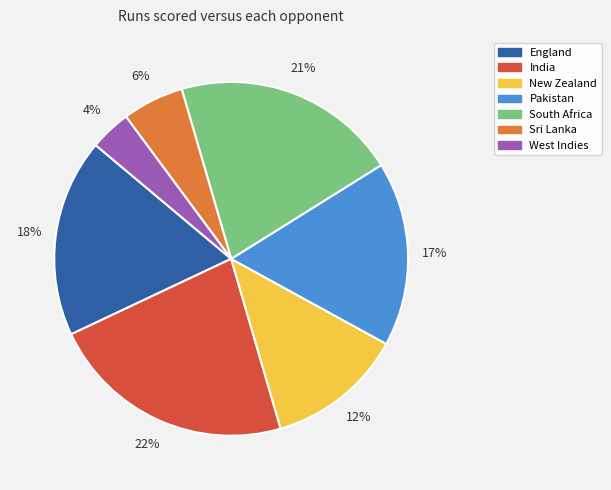

Combined, do New Zealand and India account for over 50%?

No